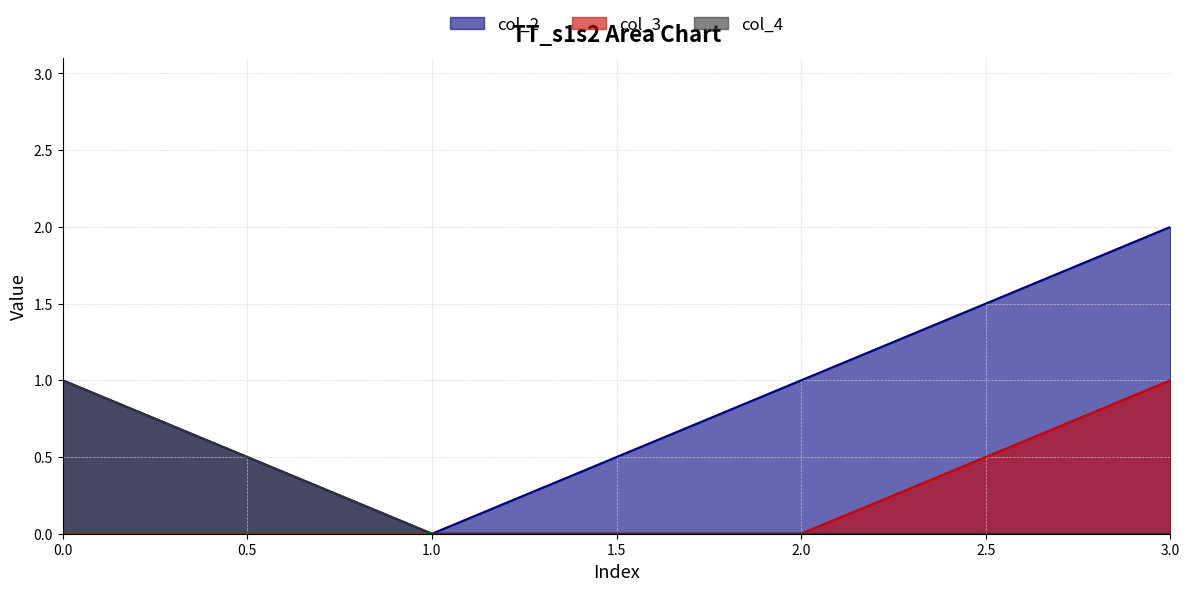

Reading left to right, what are all the values shown in this chart?

col_2: 0.0=1	1.0=0	2.0=1	3.0=2
col_3: 0.0=0	1.0=0	2.0=0	3.0=1
col_4: 0.0=1	1.0=0	2.0=0	3.0=0